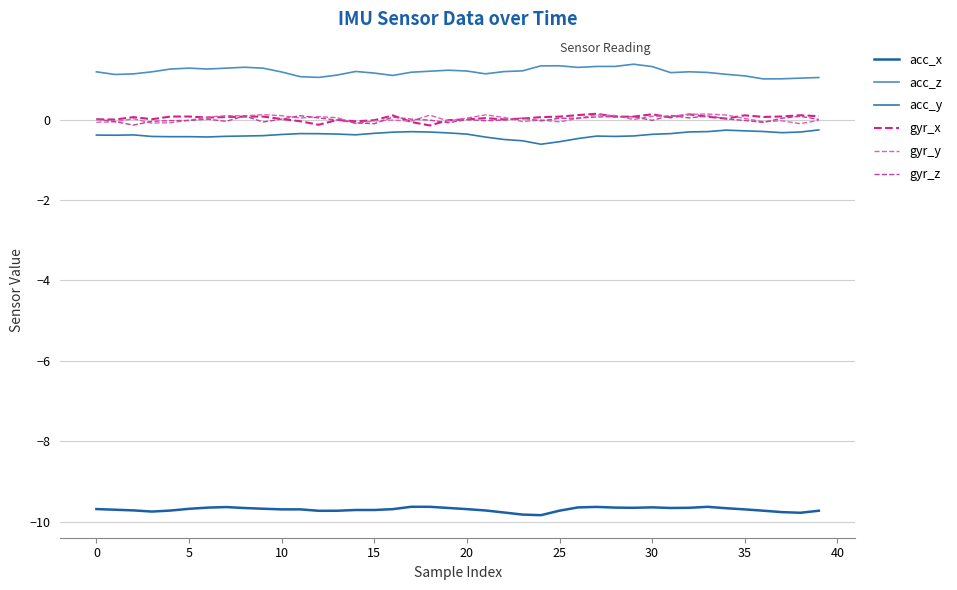

True or false: gyr_z and acc_y intersect in this chart.

False